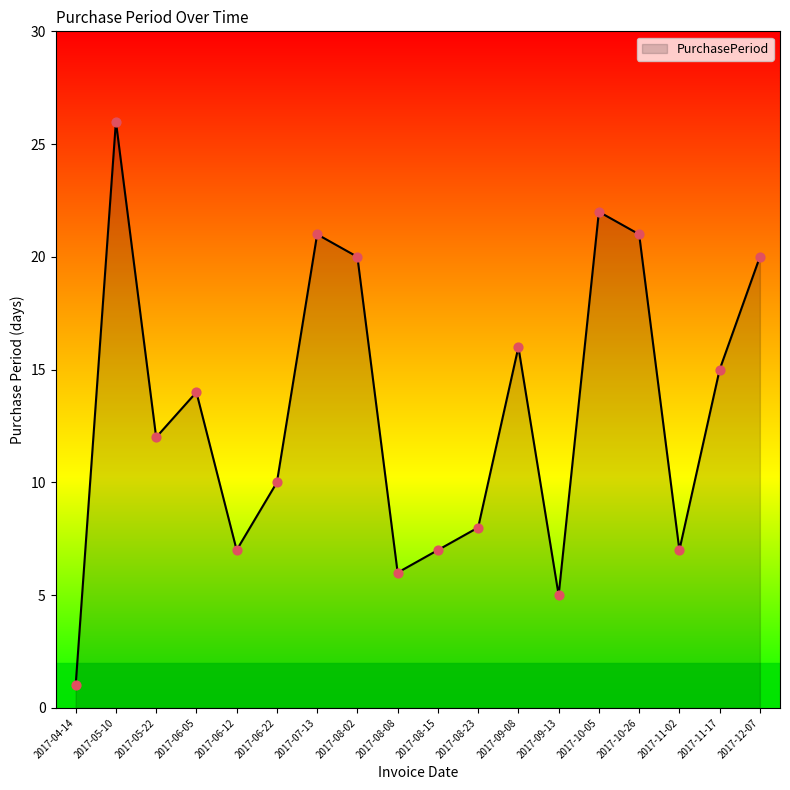

What is the change in value from 2017-06-05 to 2017-08-15?

-7